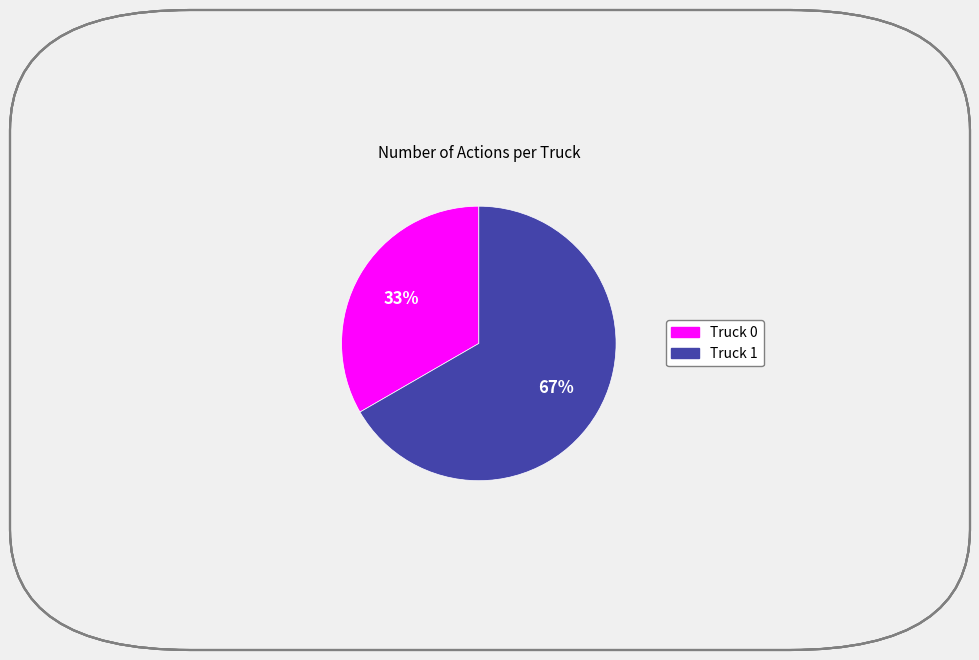

Approximately how many times larger is the value at Truck 0 compared to Truck 1?

0.5